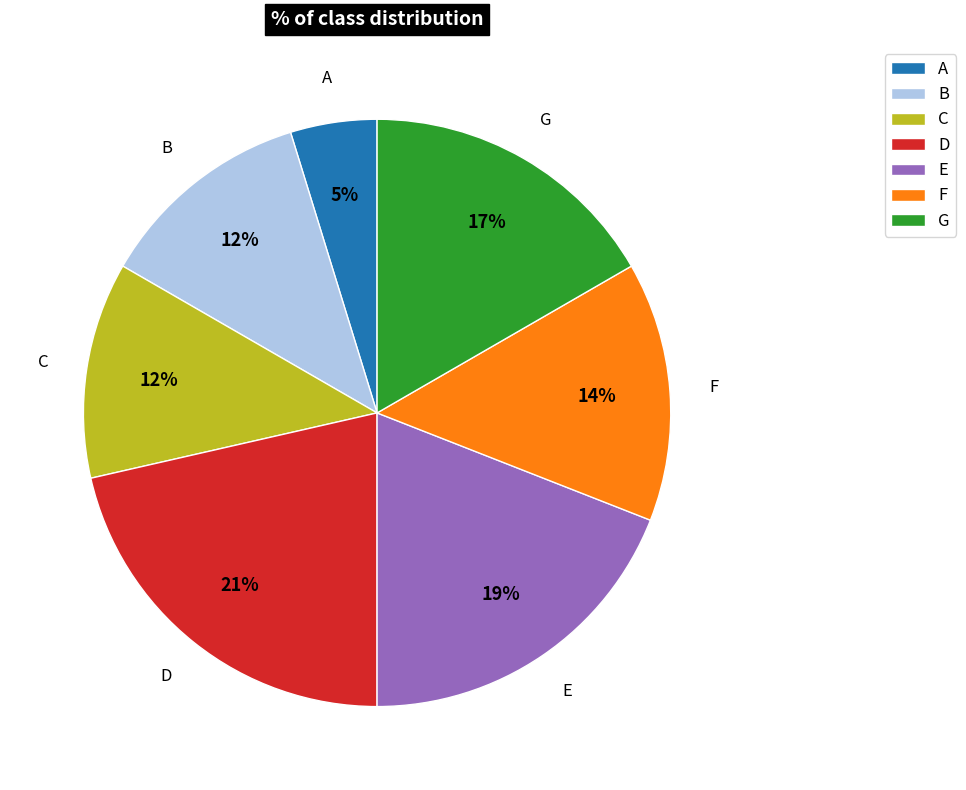

True or false: C accounts for 12% of the total.

True